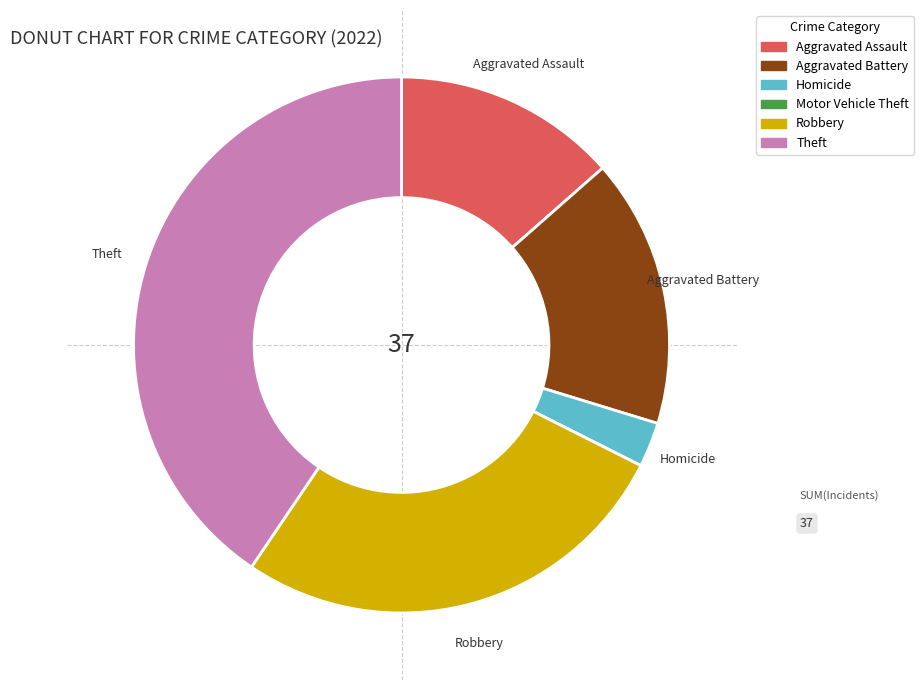

Is it true that Robbery is 27% of the pie?

True